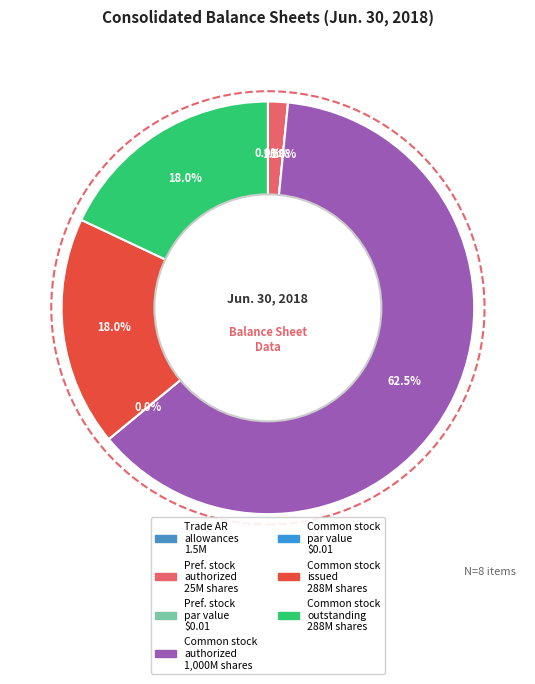

Which has a higher value, Preferred stock authorized (shares) or Trade accounts receivable allowances?

Preferred stock authorized (shares)